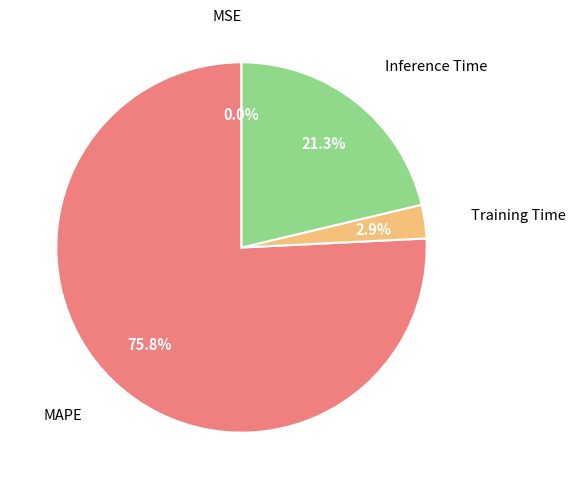

Is there a majority slice in this chart?

Yes